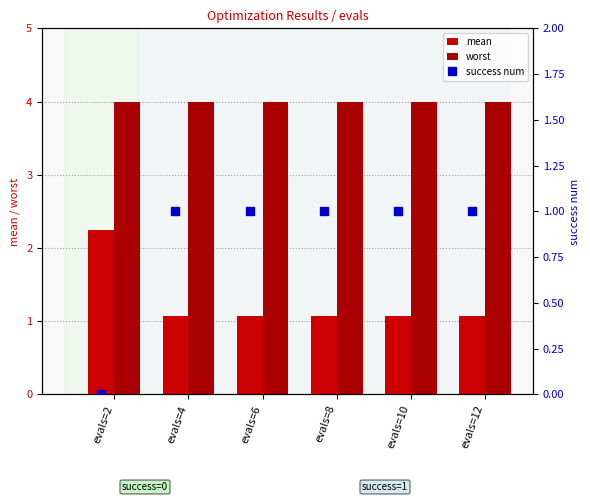

At how many categories does at least one series exceed 2?

6